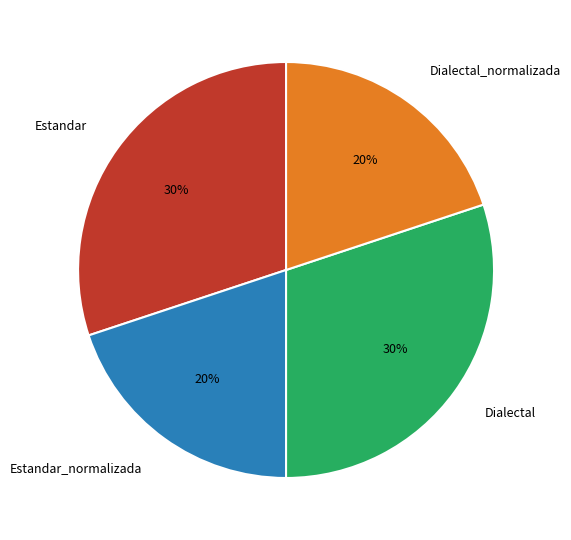

To the nearest percent, what is the combined percentage of Estandar_normalizada and Dialectal?

50%